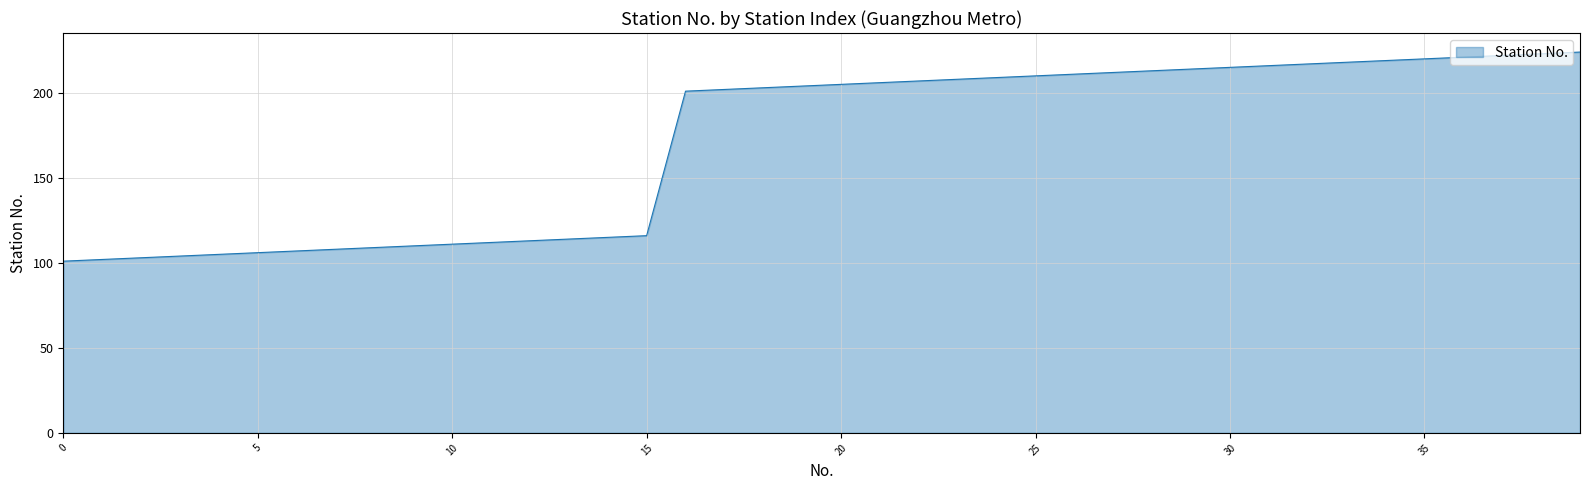

What is the minimum value shown in the chart?

101